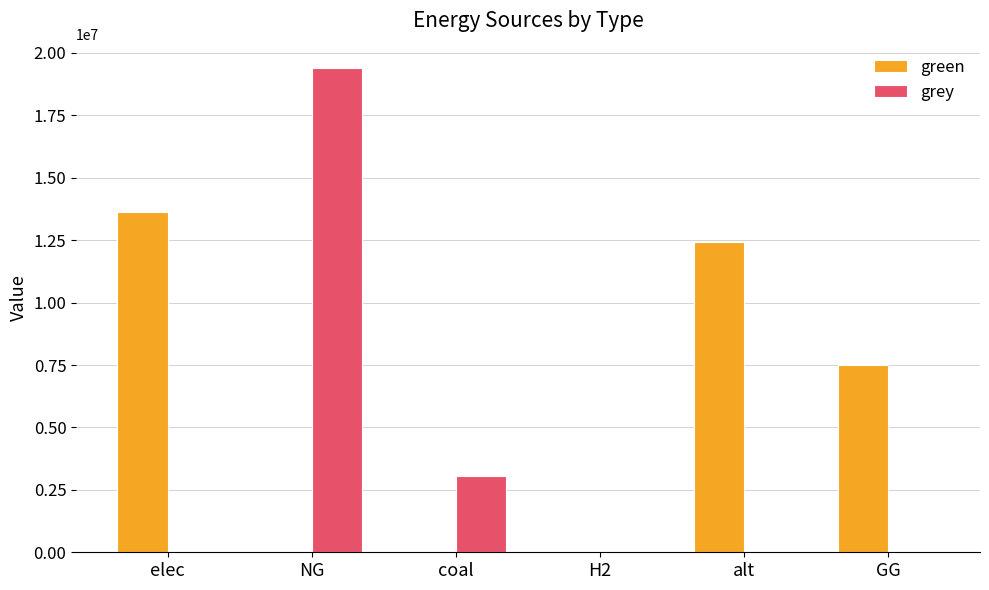

Where is grey nearest to the value 9700144?

coal